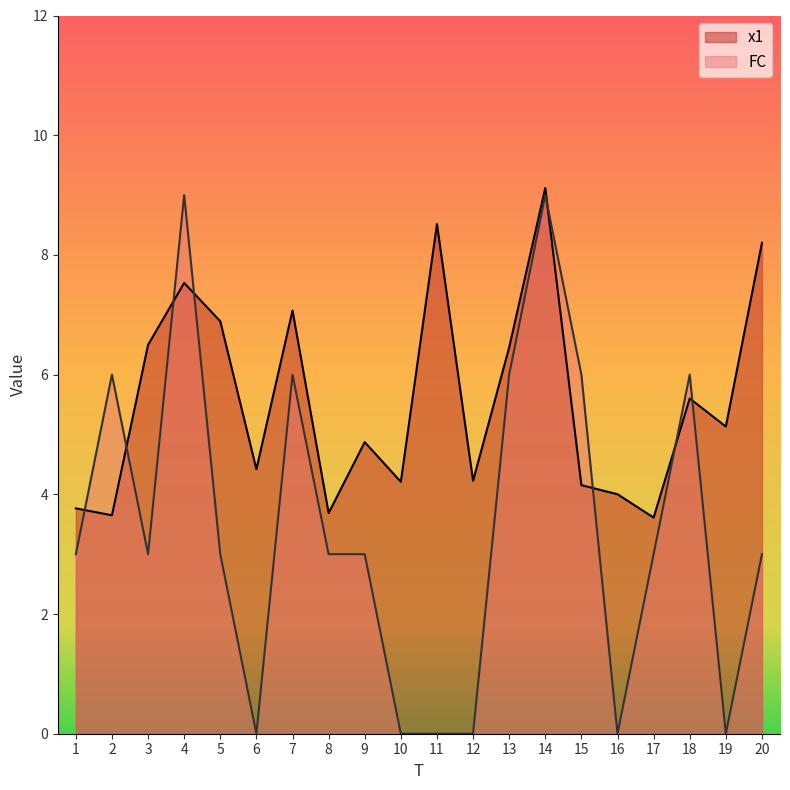

What value does the x1 series have at 7?

7.1